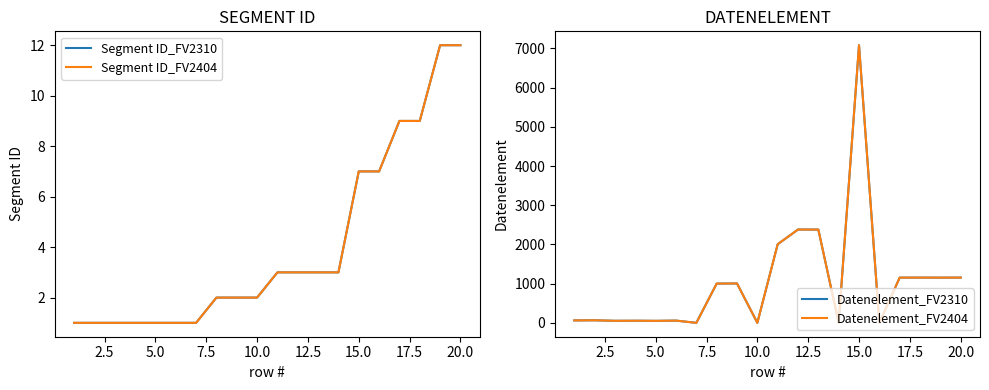

The Segment ID_FV2404 series shows 12 at 20.0. True or false?

True